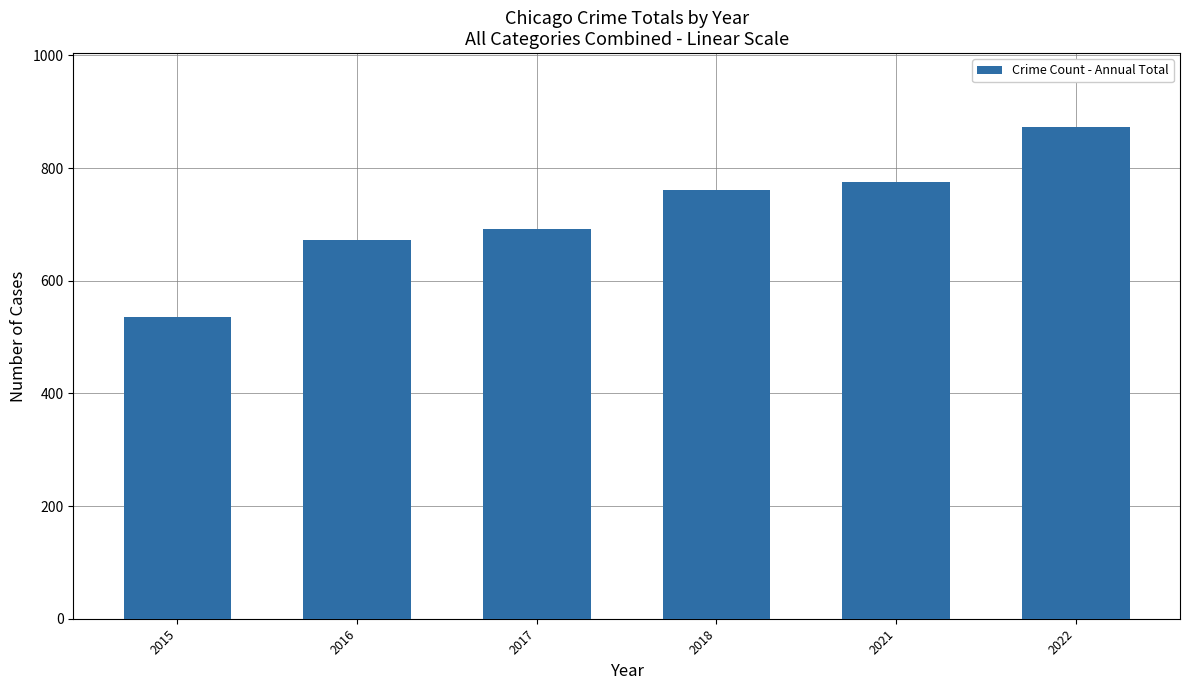

Approximately how many times larger is the value at 2022 compared to 2016?

1.3